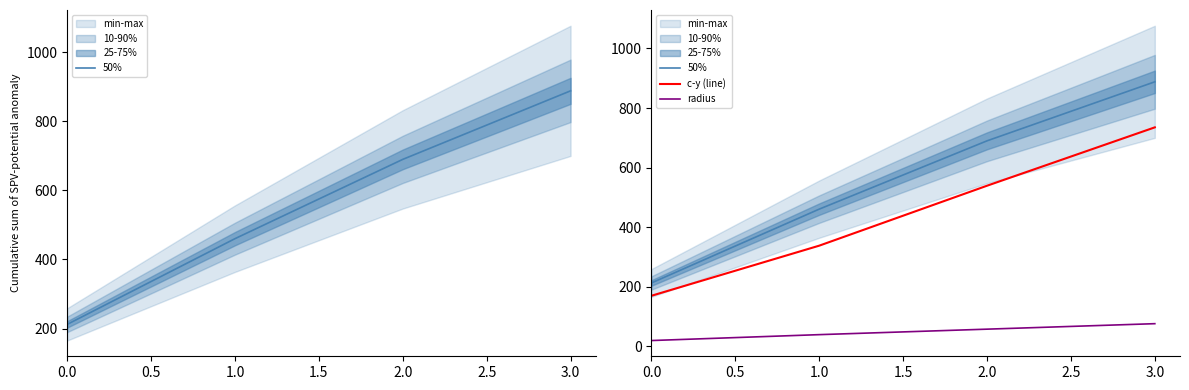

True or false: radius has more than 2 interior local peaks.

False